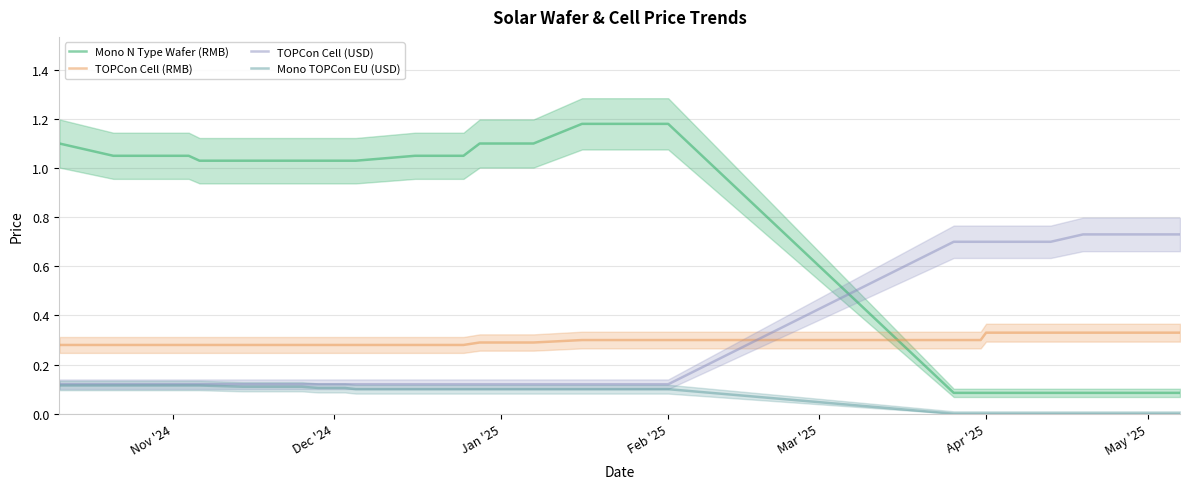

True or false: Mono TOPCon EU (USD) and TOPCon Cell (RMB) cross at least once.

False